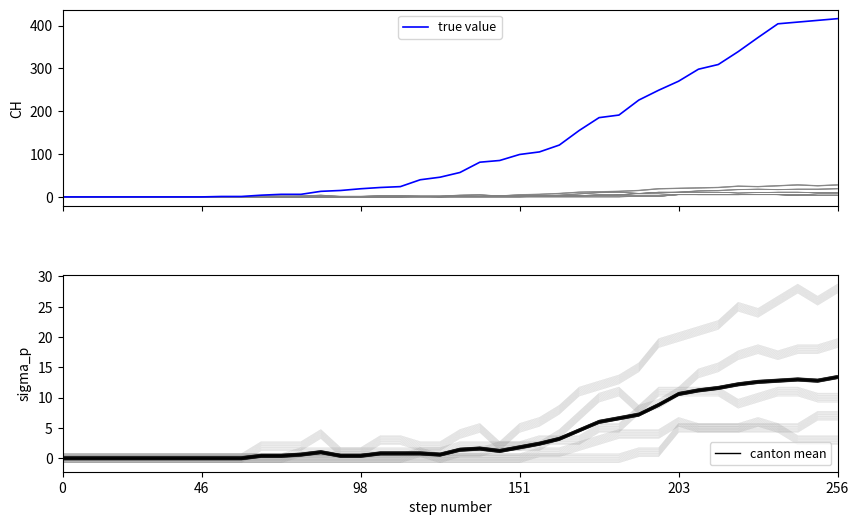

What is the label of the 27th point from the right?

13